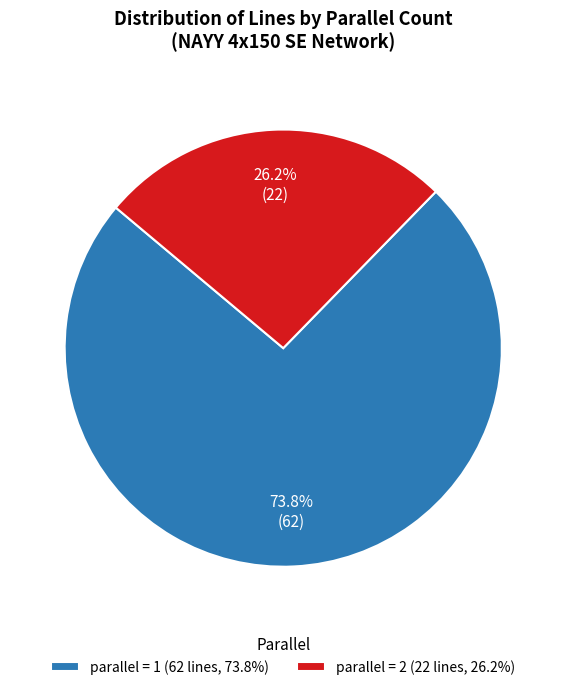

Which has a higher value, parallel = 2 (22 lines, 26.2%) or parallel = 1 (62 lines, 73.8%)?

parallel = 1 (62 lines, 73.8%)